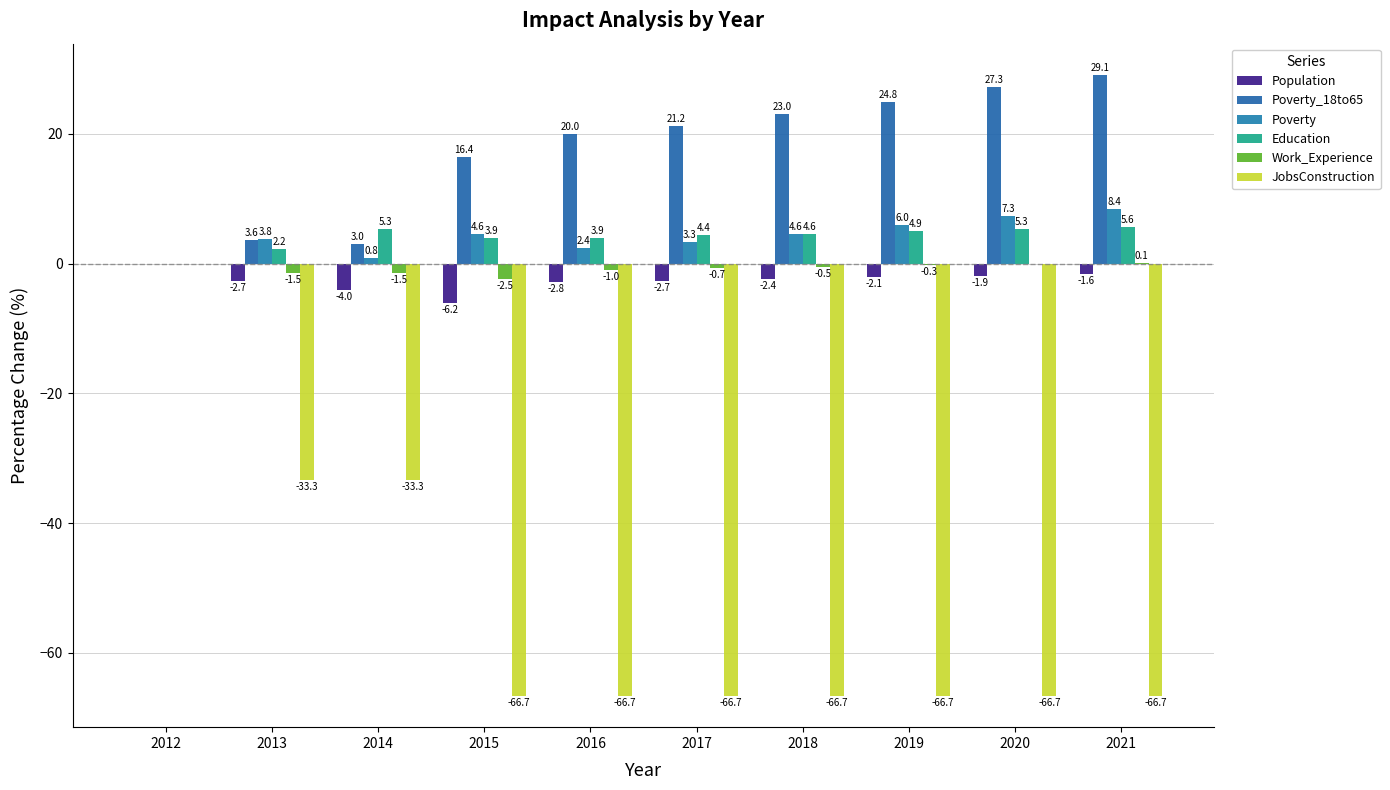

Reading left to right, transcribe all the data shown in this chart.

Population: 2012=0.0	2013=-2.7	2014=-4.0	2015=-6.2	2016=-2.8	2017=-2.7	2018=-2.4	2019=-2.1	2020=-1.9	2021=-1.6
Poverty_18to65: 2012=0.0	2013=3.6	2014=3.0	2015=16.4	2016=20.0	2017=21.2	2018=23.0	2019=24.8	2020=27.3	2021=29.1
Poverty: 2012=0.0	2013=3.8	2014=0.8	2015=4.6	2016=2.4	2017=3.3	2018=4.6	2019=6.0	2020=7.3	2021=8.4
Education: 2012=0.0	2013=2.2	2014=5.3	2015=3.9	2016=3.9	2017=4.4	2018=4.6	2019=4.9	2020=5.3	2021=5.6
Work_Experience: 2012=0.0	2013=-1.5	2014=-1.5	2015=-2.5	2016=-1.0	2017=-0.7	2018=-0.5	2019=-0.3	2020=0.0	2021=0.1
JobsConstruction: 2012=0.0	2013=-33.3	2014=-33.3	2015=-66.7	2016=-66.7	2017=-66.7	2018=-66.7	2019=-66.7	2020=-66.7	2021=-66.7